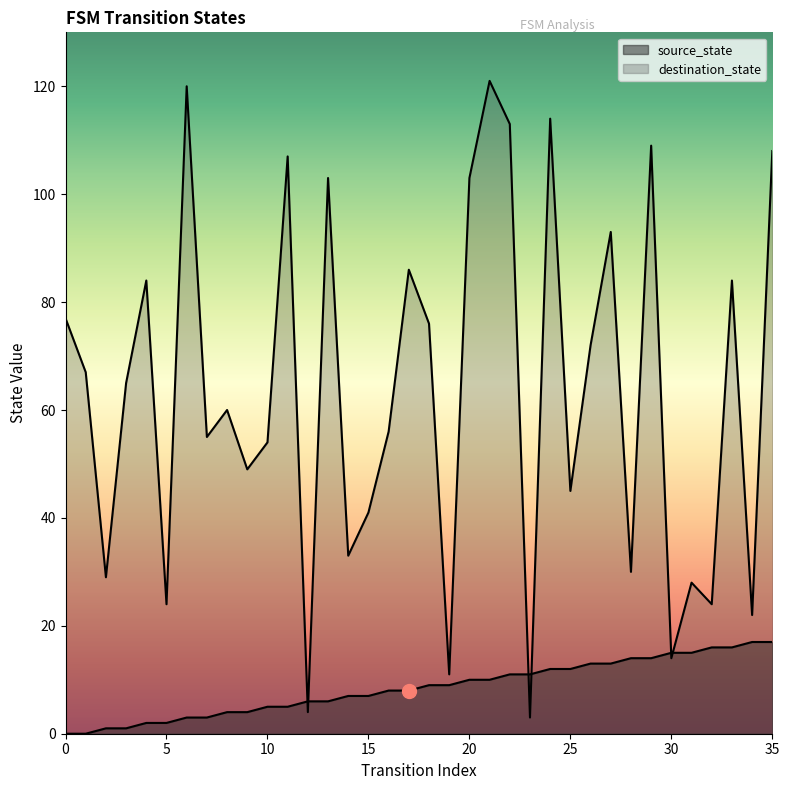

Rank the series at 7 from lowest to highest value.

source_state, destination_state